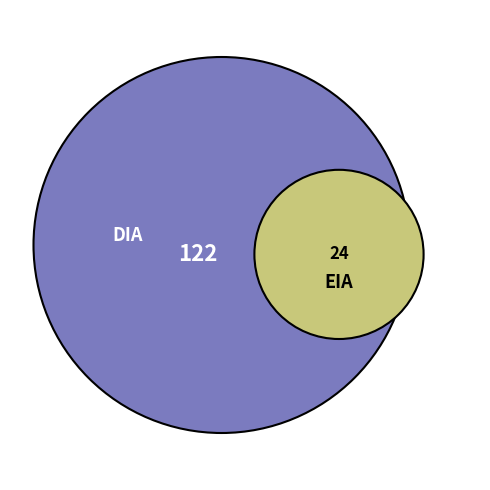

Is the sum of EIA and DIA greater than half?

Yes